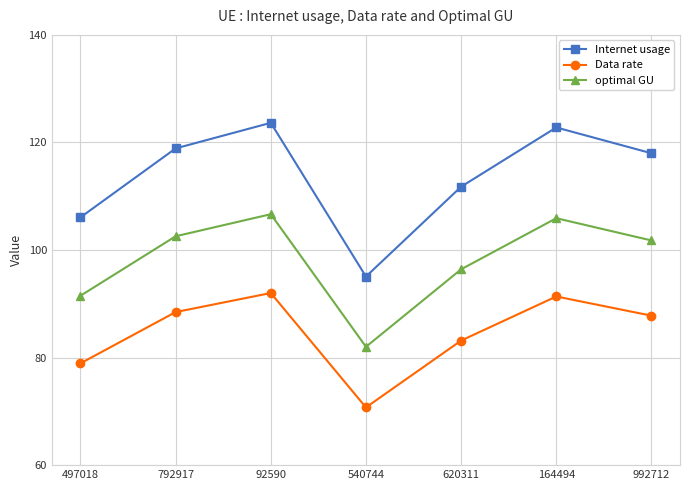

In Data rate, how many points are lower than both neighbors (excluding endpoints)?

1